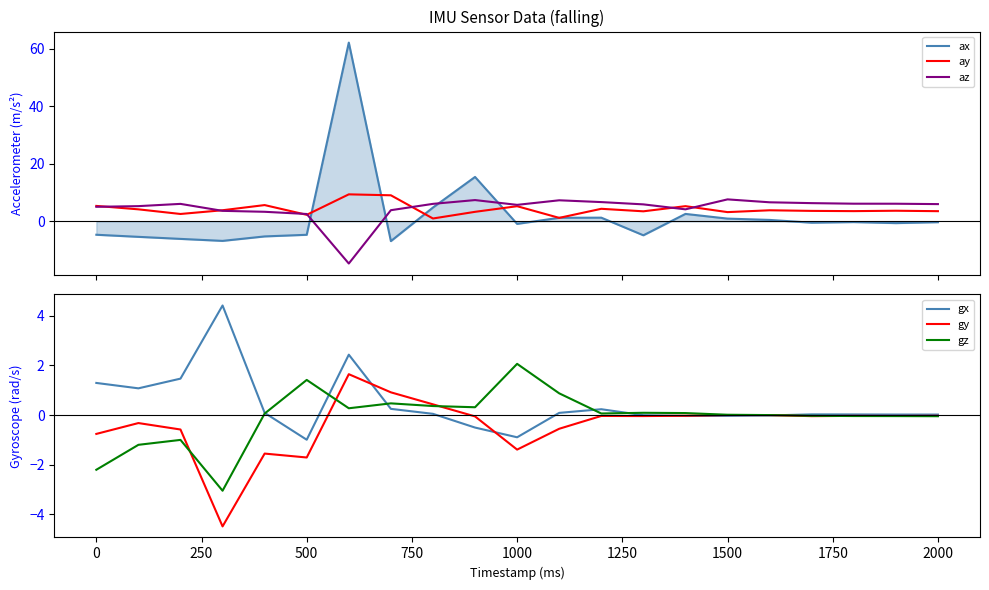

Is it true that gz equals -1.3 at 0?

False